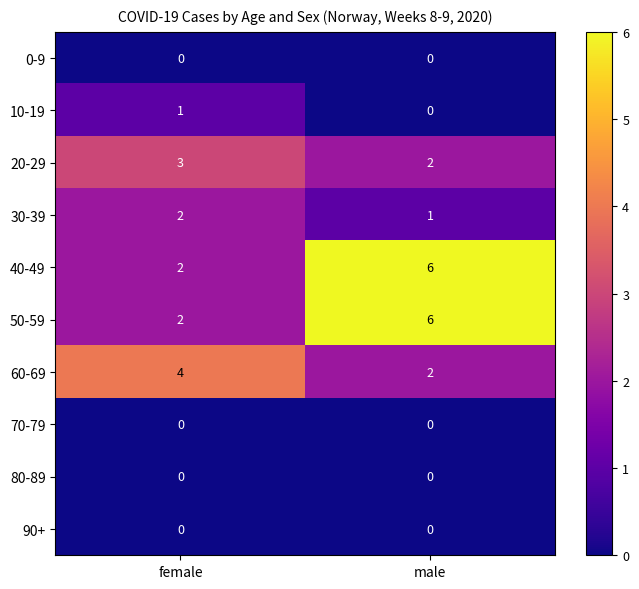

What is the spread (max minus min) of values at male?

6